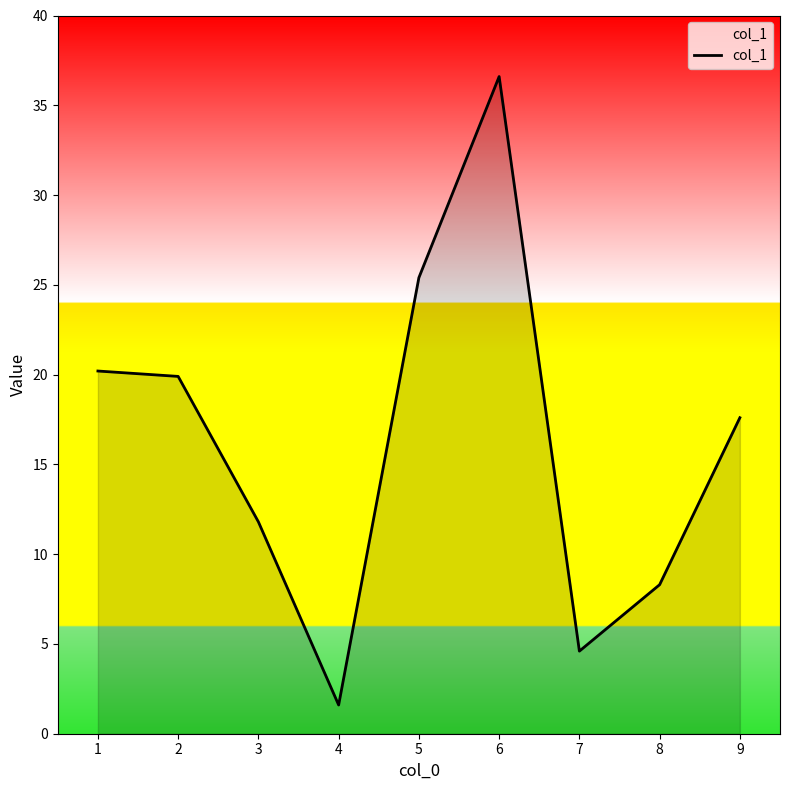

True or false: the data has more than 2 interior local peaks.

False